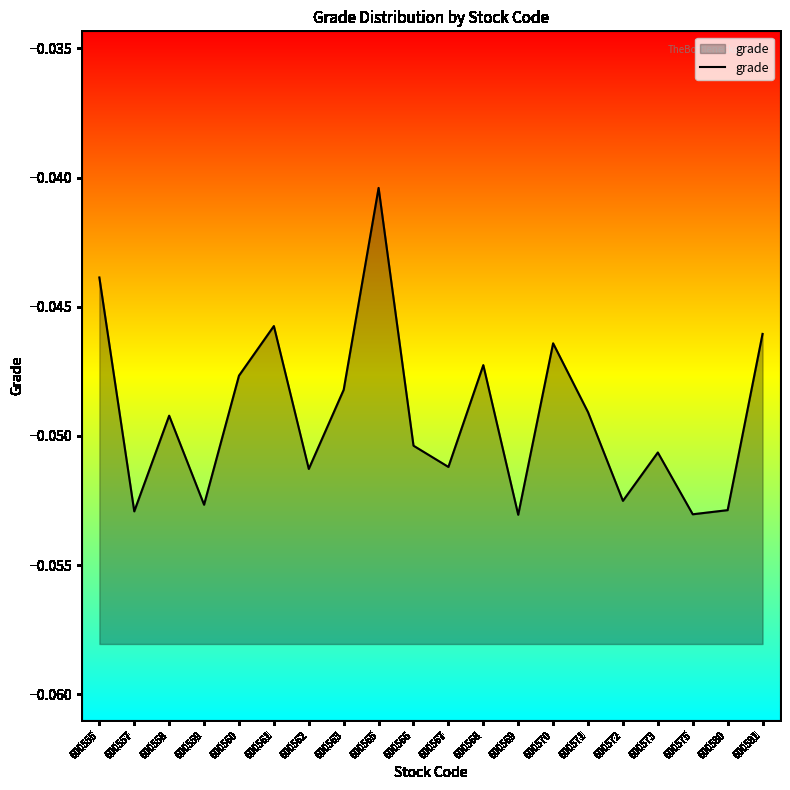

Does the chart display data point markers on the line(s)?

No